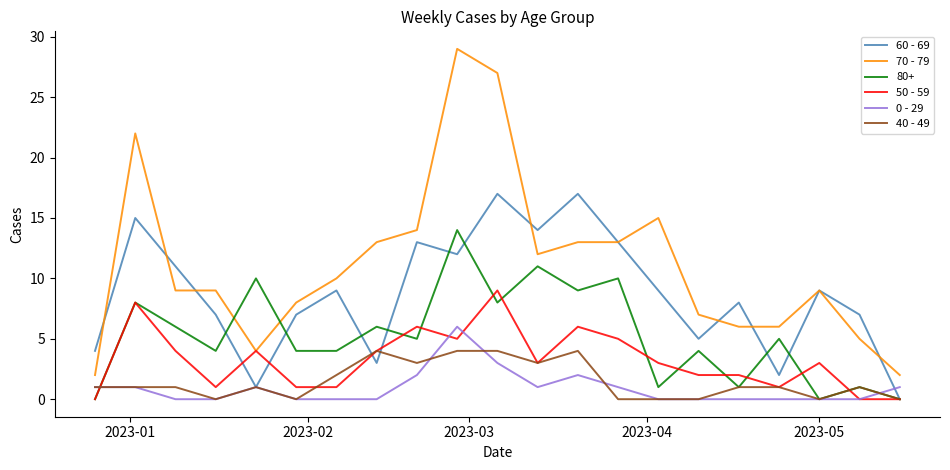

Which series has the largest total across all categories?

70 - 79